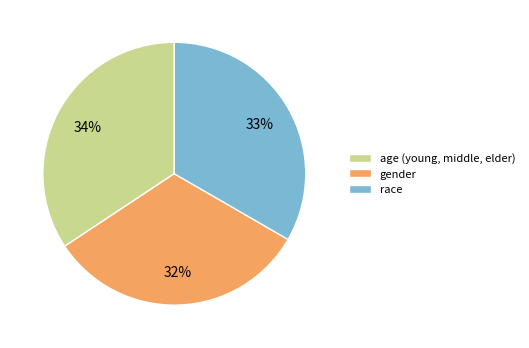

What is the largest slice in the pie chart?

age (young, middle, elder)